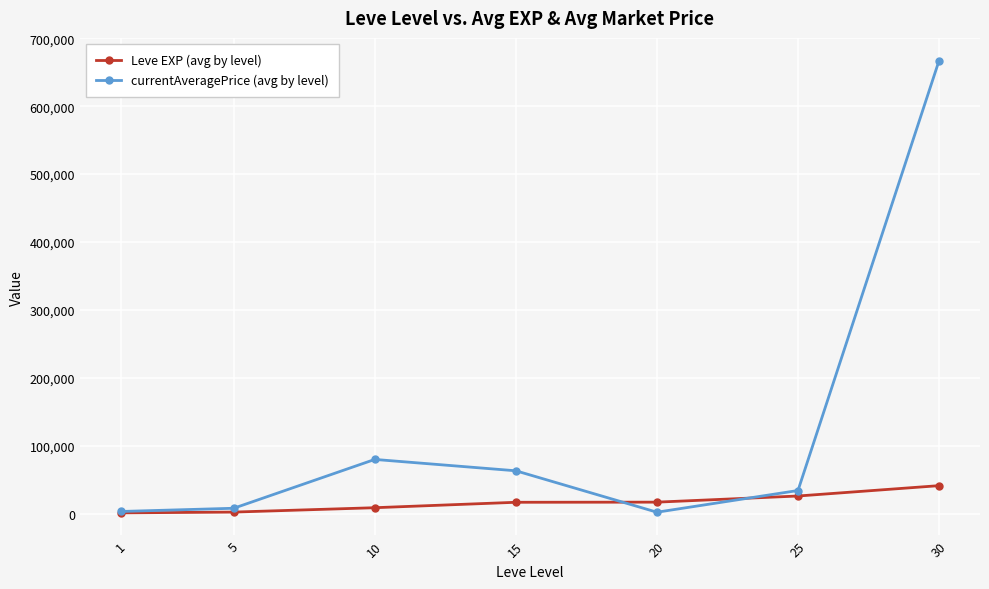

List the series in order of their overall mean, lowest first.

Leve EXP (avg by level), currentAveragePrice (avg by level)